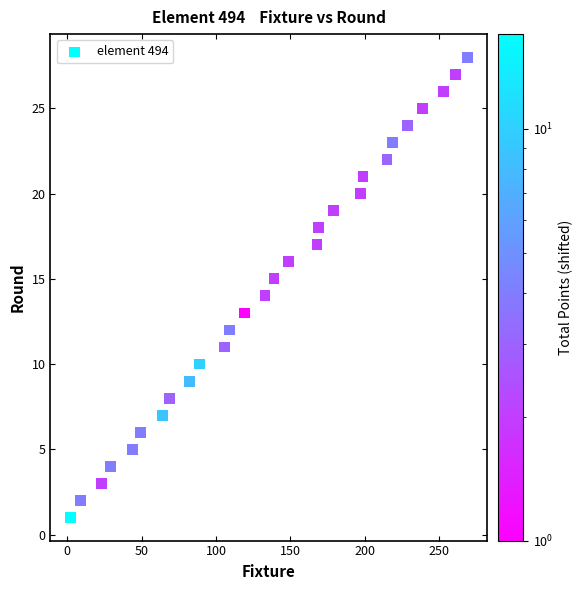

What is the range of Y values (max minus min)?

27